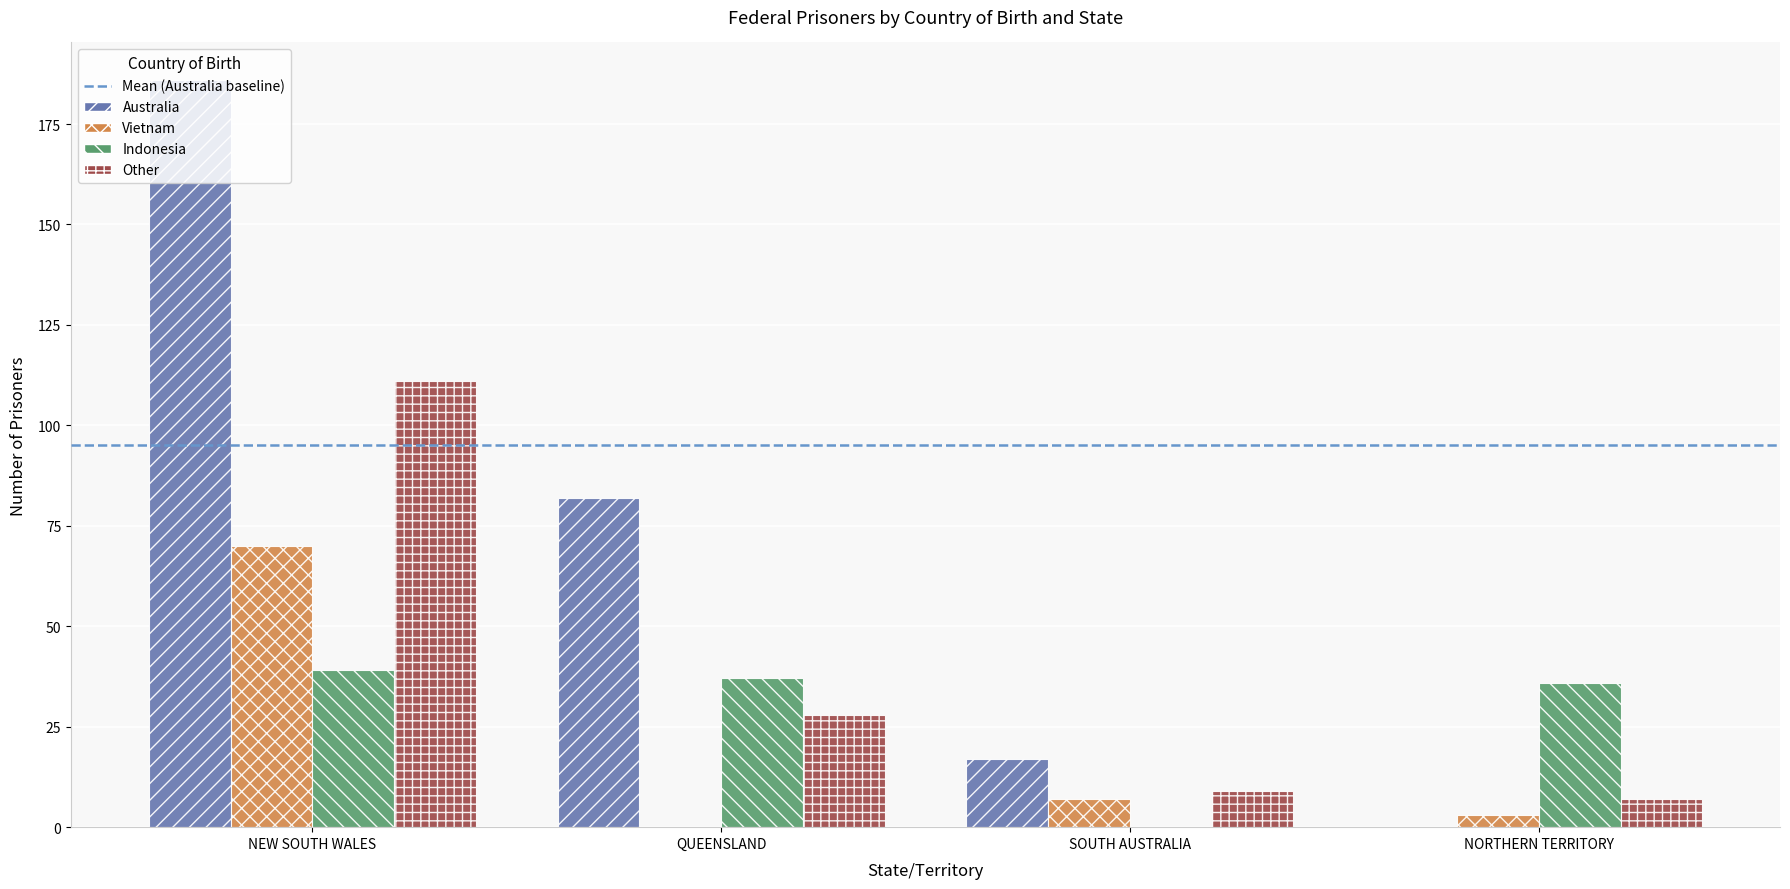

Is the value of Other at QUEENSLAND greater than the value of Australia at NORTHERN TERRITORY?

Yes